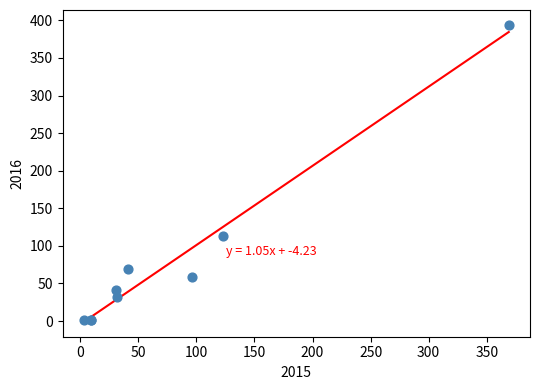

What Y value in the scatter plot is closest to 197?

113